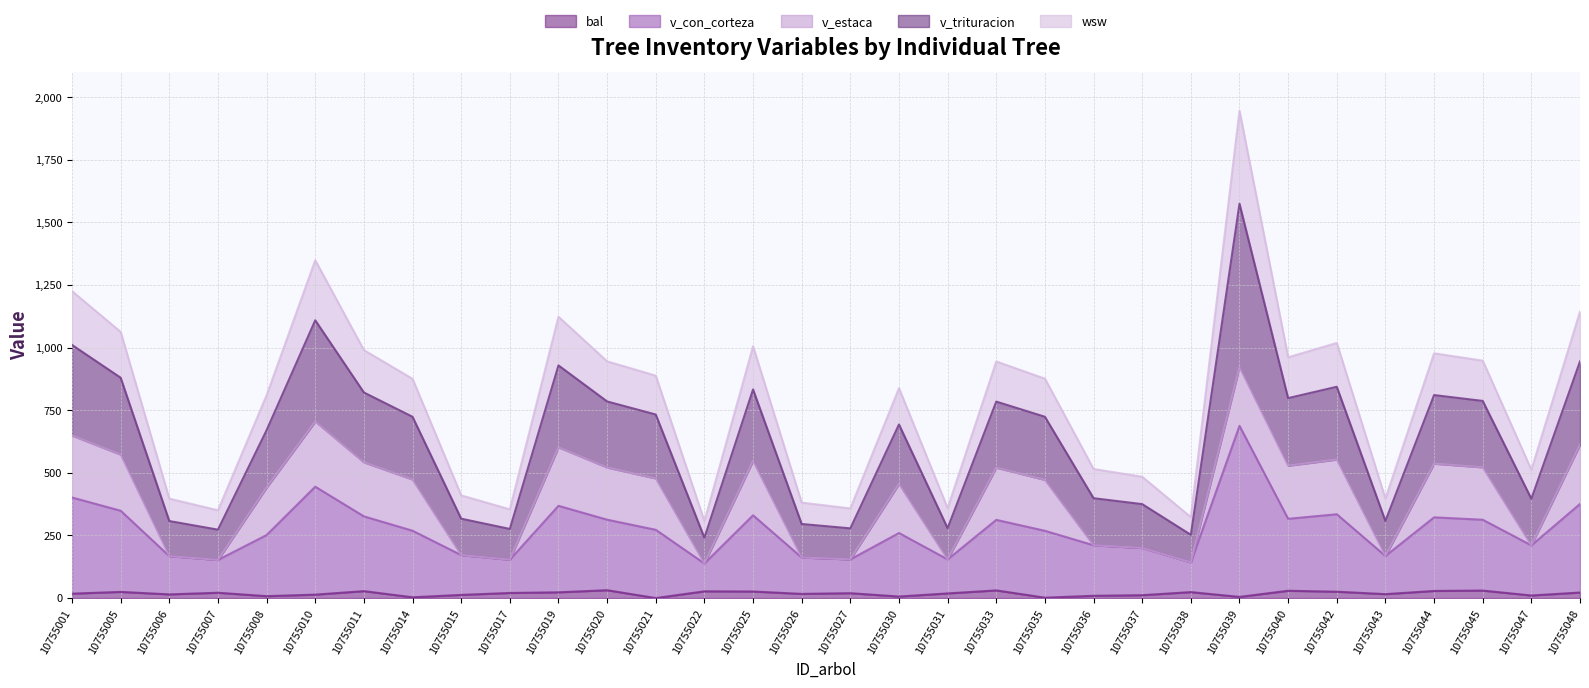

At which category is the sum across all series the highest?

10755039